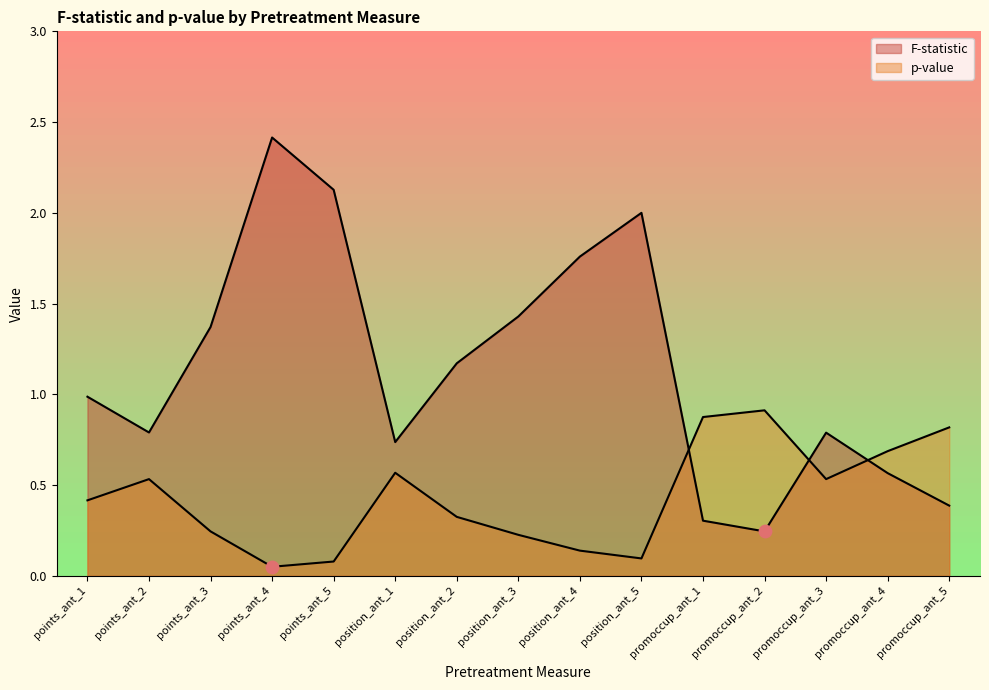

Which series has the largest Y range (max minus min)?

F-statistic